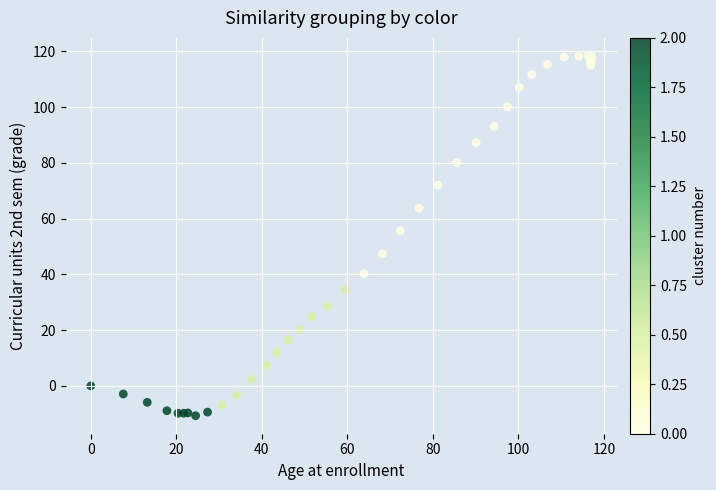

What Y value in the scatter plot is closest to 53?

55.6